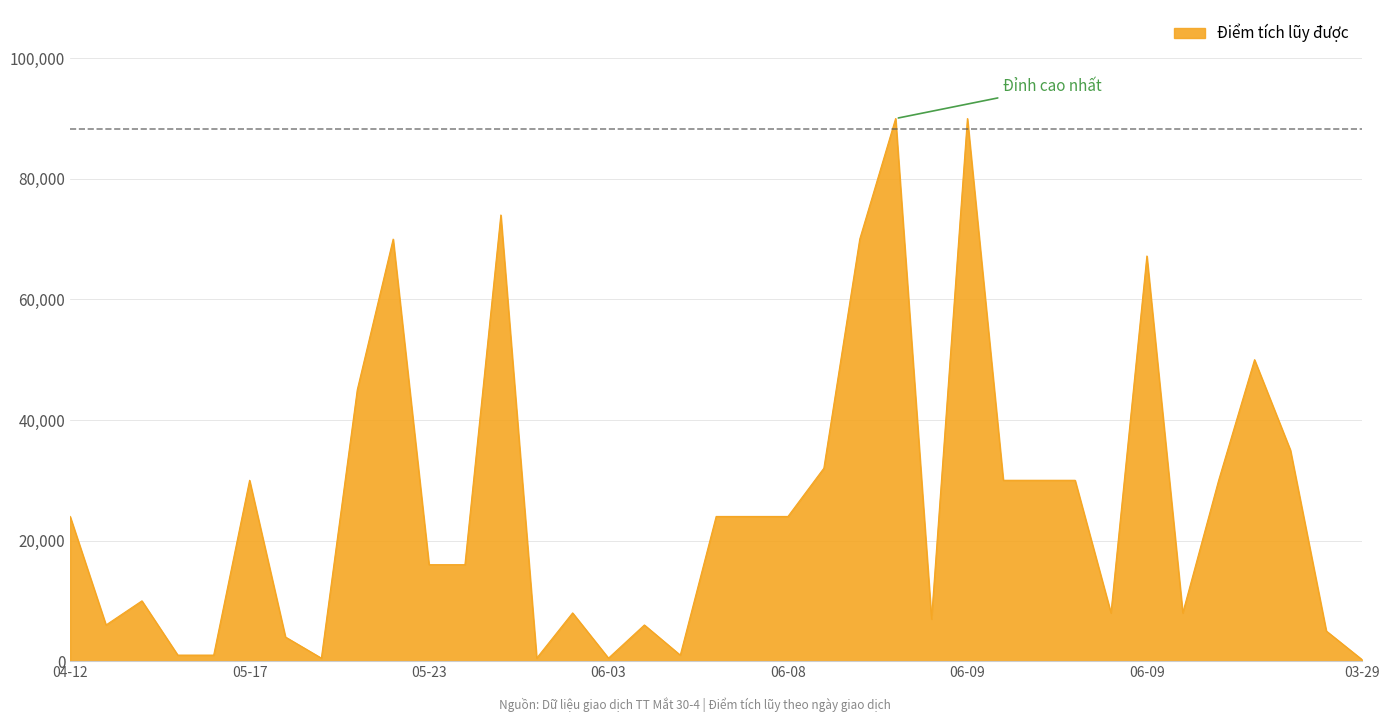

What is the maximum value shown in the chart?

90000